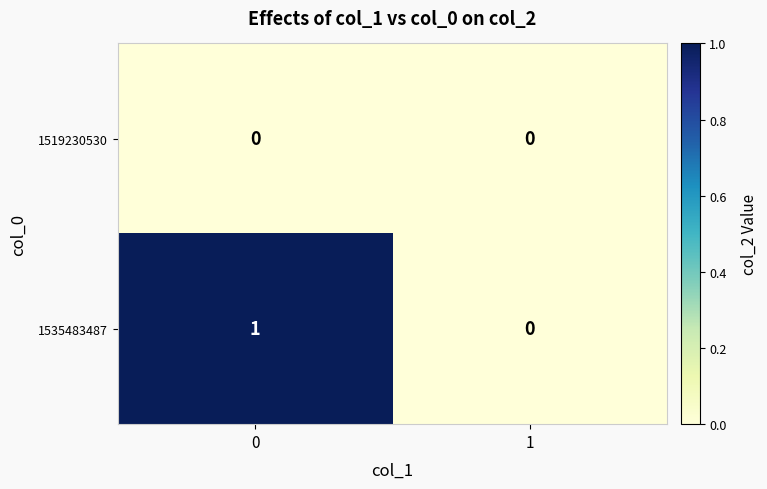

Count the number of data series in this chart.

2